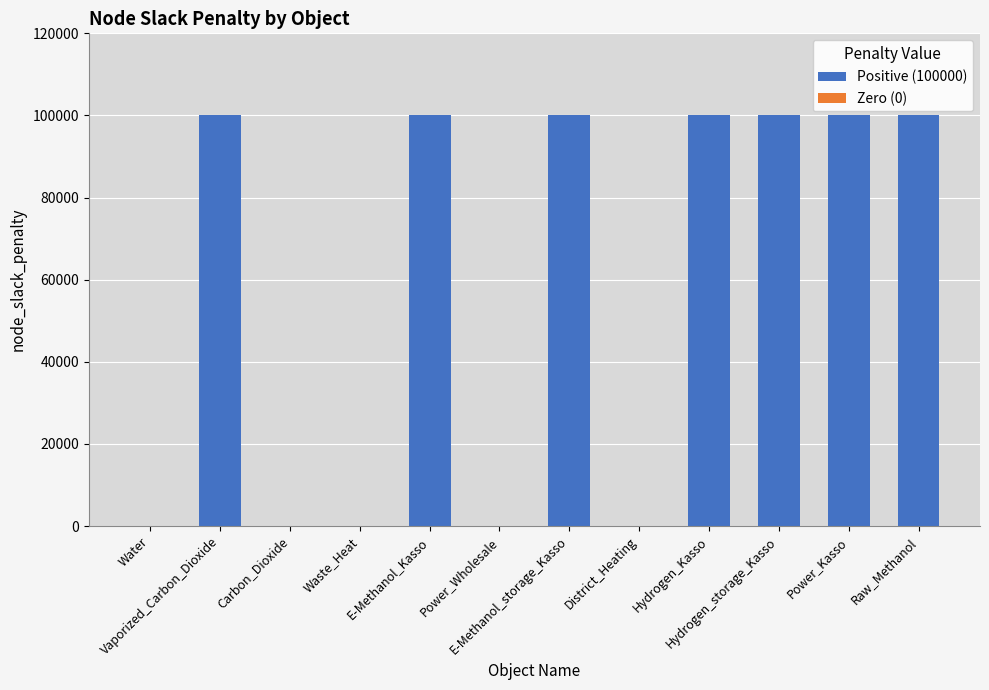

Reading right to left, extract all data points from this chart.

Raw_Methanol=100000	Power_Kasso=100000	Hydrogen_storage_Kasso=100000	Hydrogen_Kasso=100000	District_Heating=0	E-Methanol_storage_Kasso=100000	Power_Wholesale=0	E-Methanol_Kasso=100000	Waste_Heat=0	Carbon_Dioxide=0	Vaporized_Carbon_Dioxide=100000	Water=0